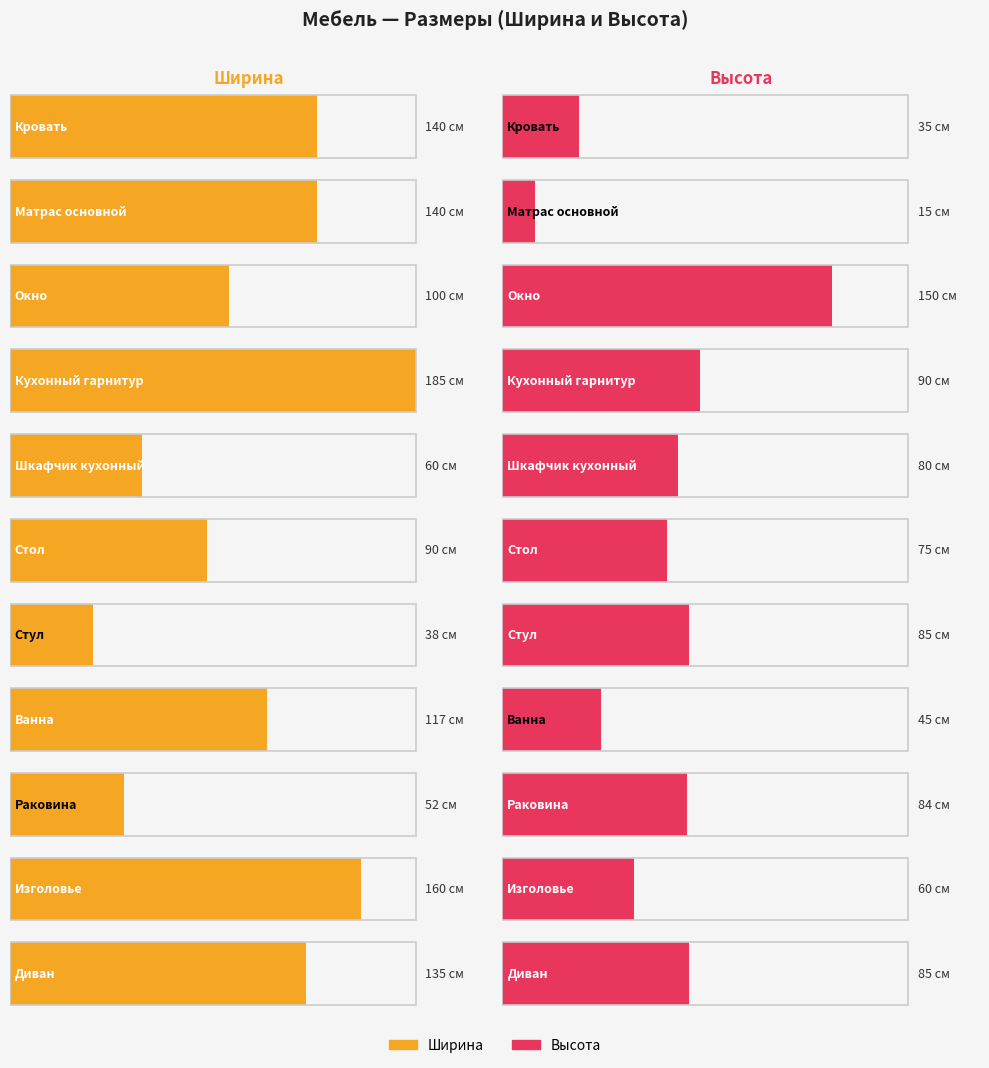

Between Стул and Раковина, which is larger?

Раковина